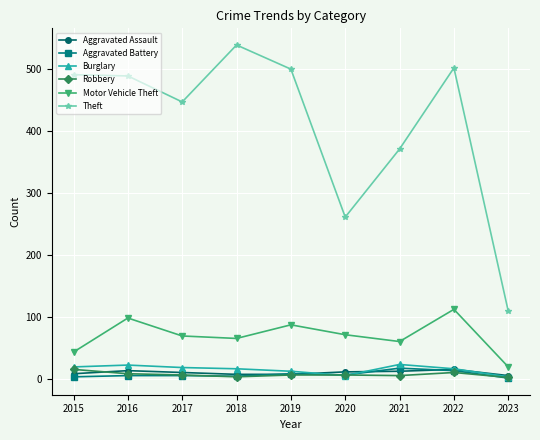

How many data points does each series have?

9